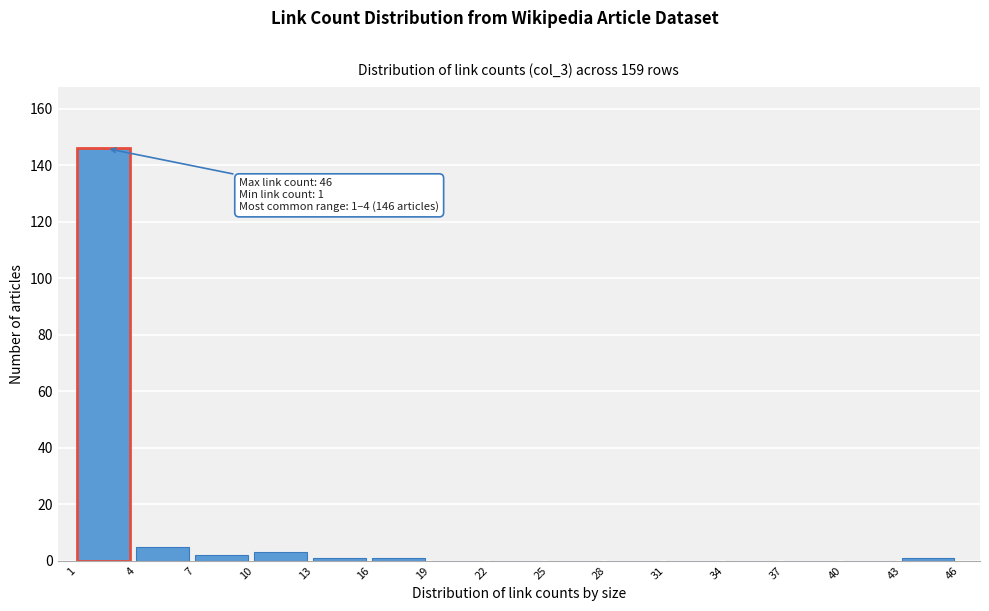

Over which range of the x-axis is the bar tallest?

1 to 4